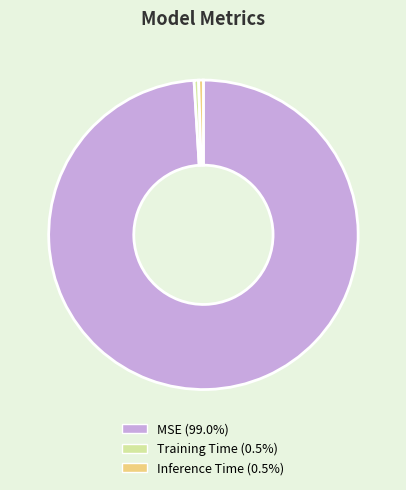

Which category has the biggest portion of the pie?

MSE